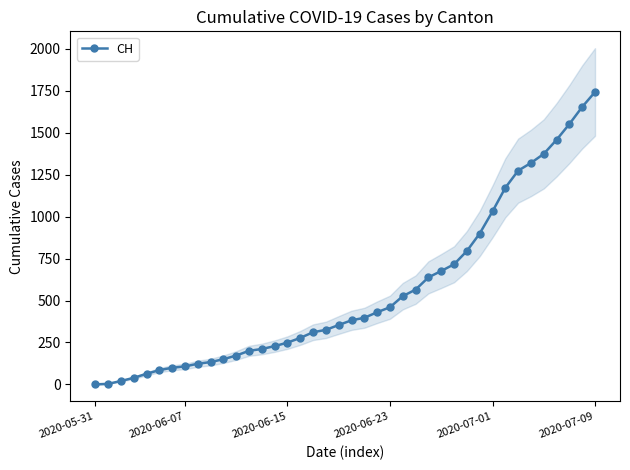

Which category has the highest value in the CH series?

2020-07-09